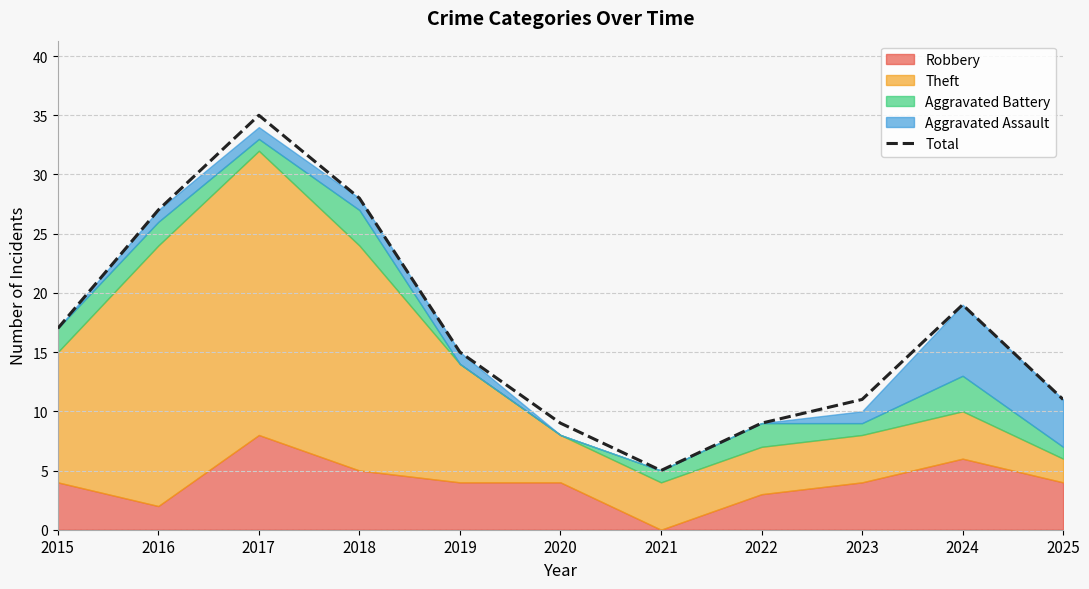

The Total series shows 49 at 2018. True or false?

False